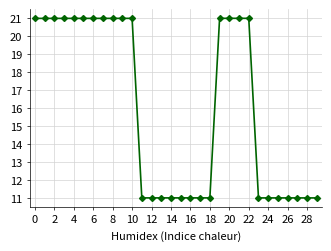

Reading left to right, extract all data points from this chart.

21.0	21.0	21.0	21.0	21.0	21.0	21.0	21.0	21.0	21.0	21.0	11.0	11.0	11.0	11.0	11.0	11.0	11.0	11.0	21.0	21.0	21.0	21.0	11.0	11.0	11.0	11.0	11.0	11.0	11.0